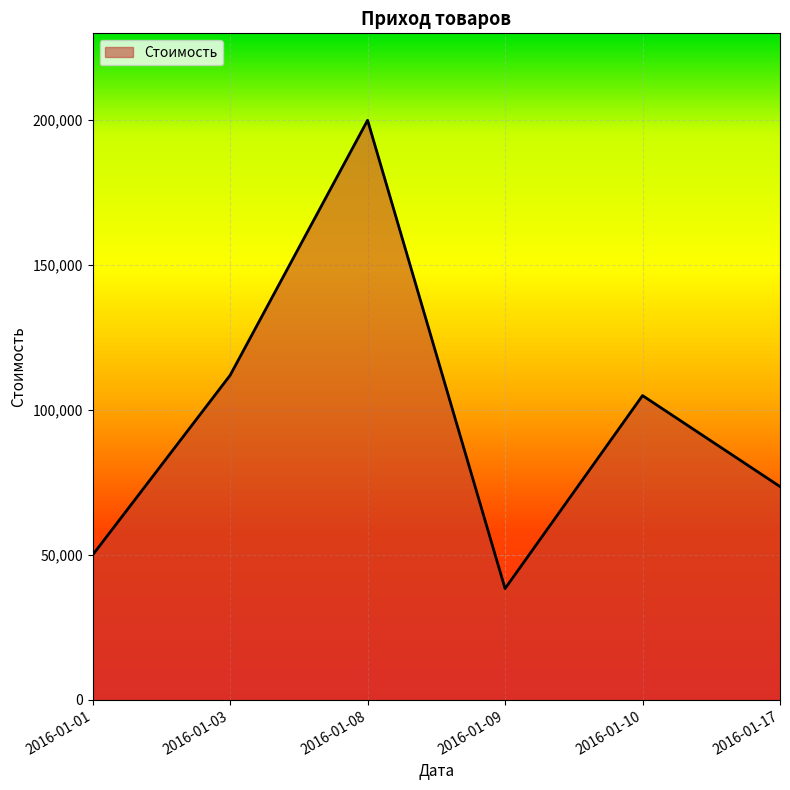

What is the sum of all values?

579000